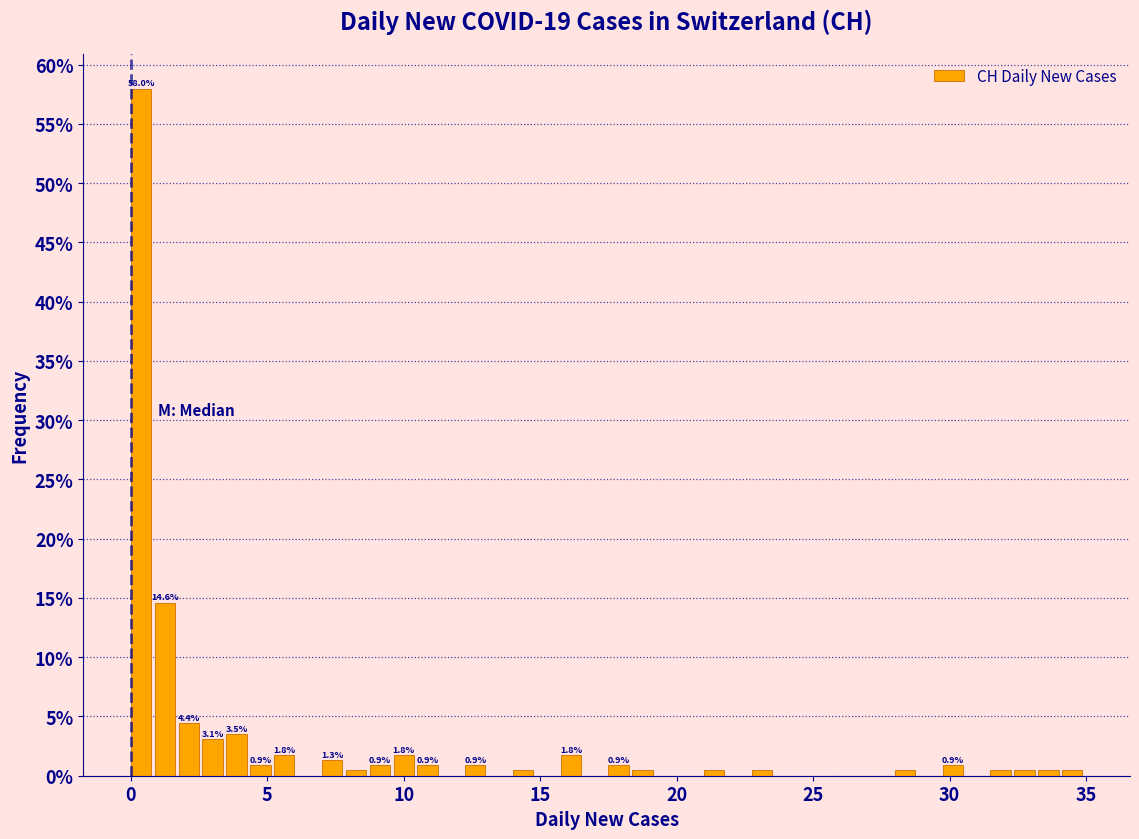

Around what value on the x-axis is the tallest bar? Give the approximate position of its centre, as read against the axis.

0.5